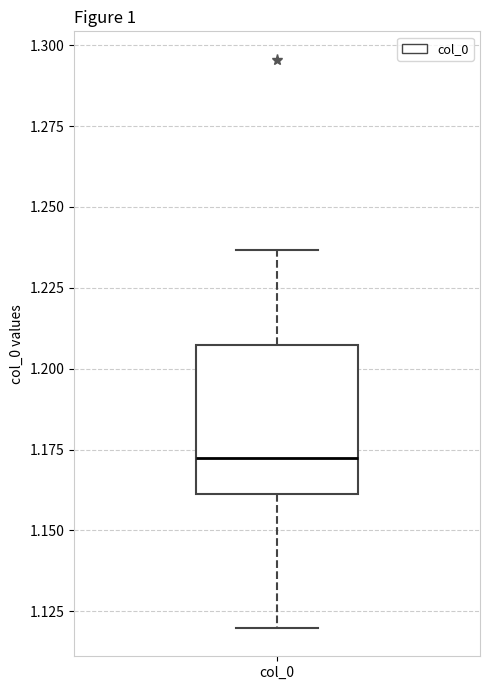

Read this box plot against the y-axis: the position of the median line, the range covered by the box, and the ends of both whiskers. The values are not printed on the chart, so give them approximately, as read against the axis.

median 1.170, box 1.160 to 1.205, whiskers 1.120 to 1.235